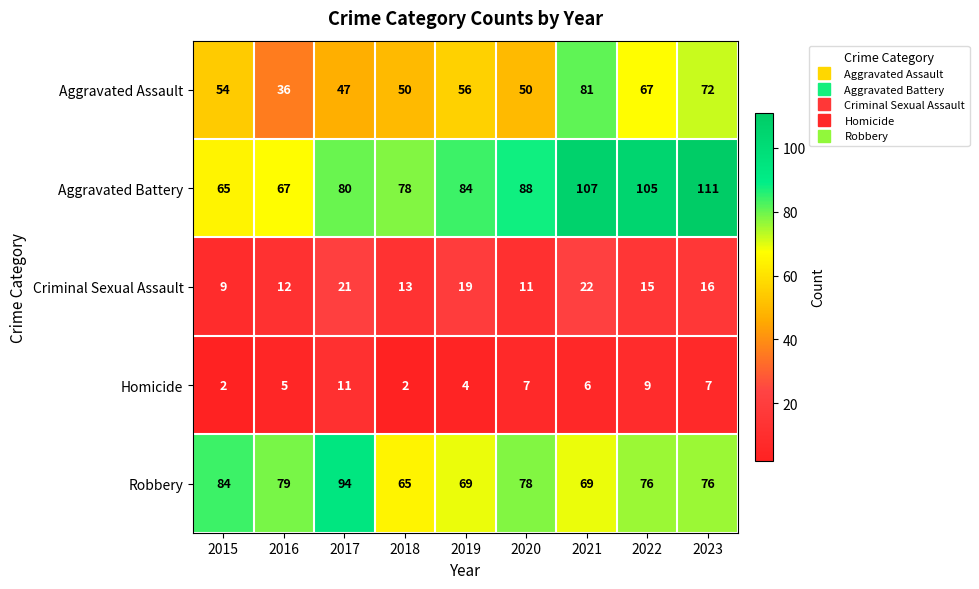

What is the total value across all series at 2018?

208